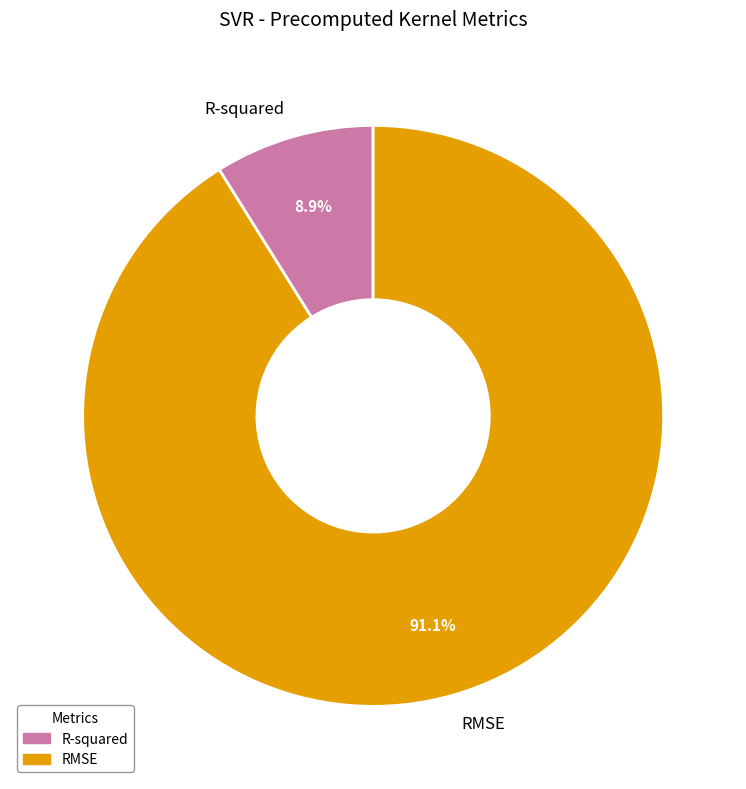

Between R-squared and RMSE, which is larger?

RMSE